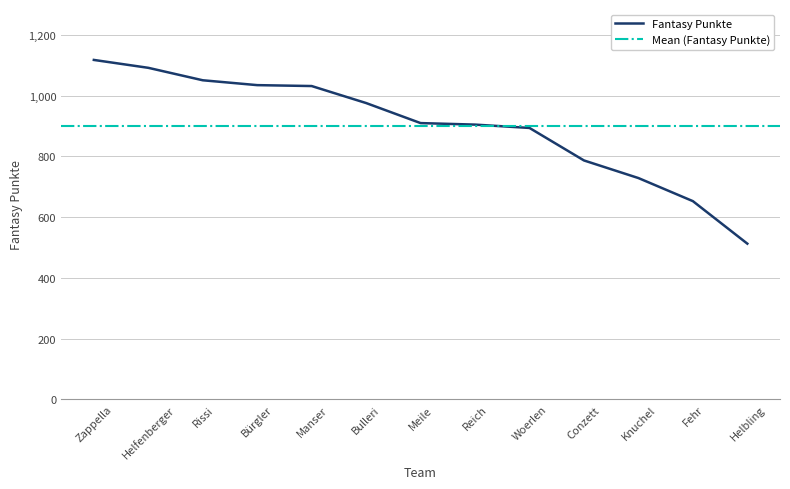

The value at Helfenberger is 1524. True or false?

False